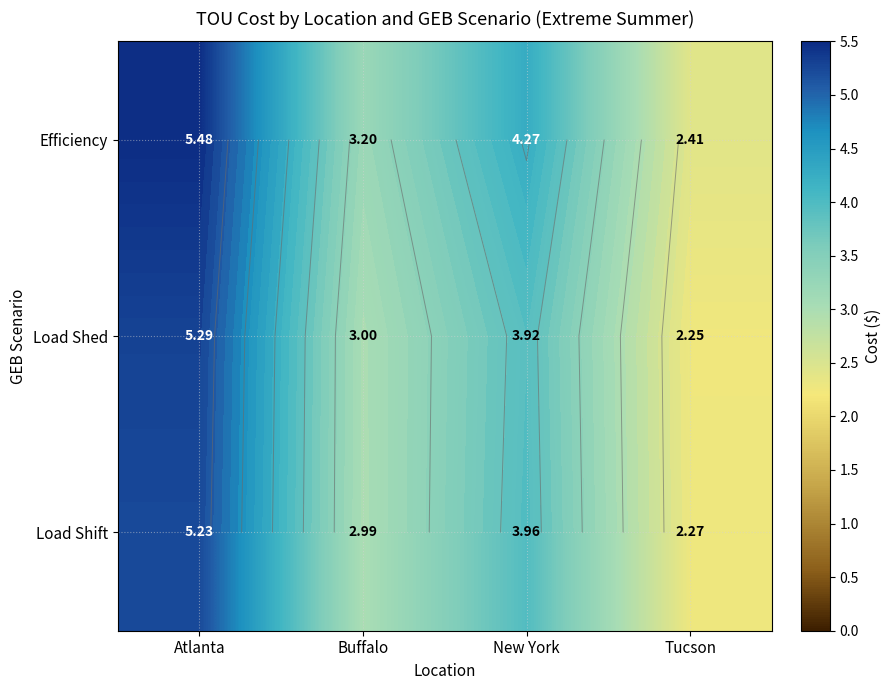

Which series has the widest spread of values?

Efficiency